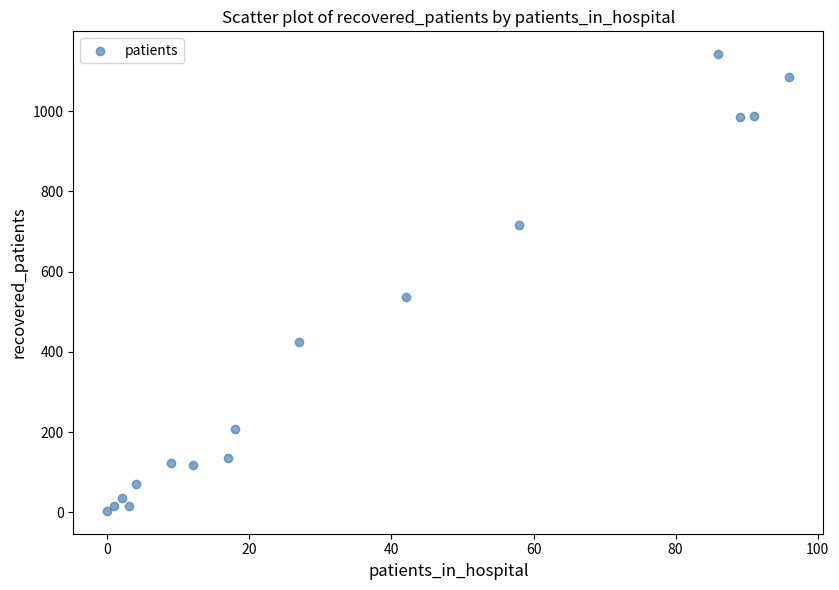

What is the range of Y values (max minus min)?

1138